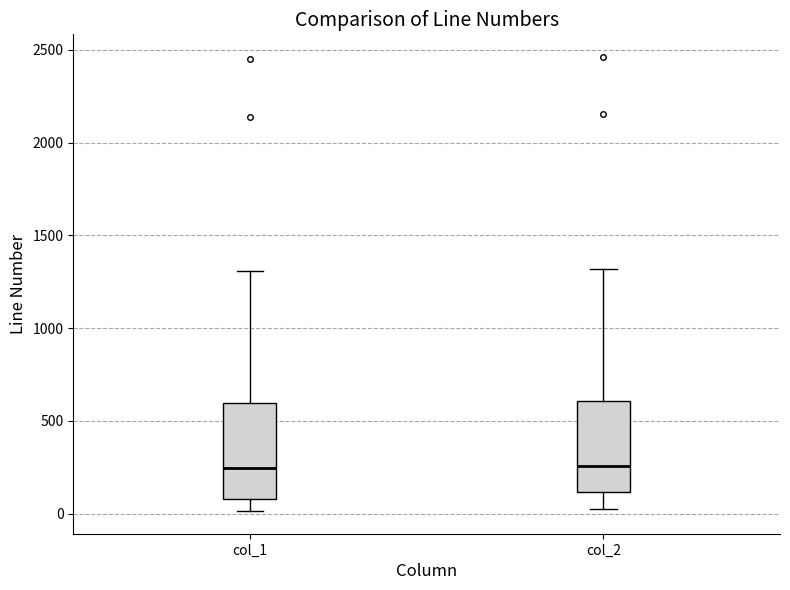

Reading left to right, read every box against the y-axis: the position of its median line, the range the box covers, and the ends of its whiskers. The values are not printed on the chart, so give them approximately, as read against the axis.

col_1: median 250, box 100 to 600, whiskers 0 to 1300
col_2: median 250, box 100 to 600, whiskers 50 to 1300